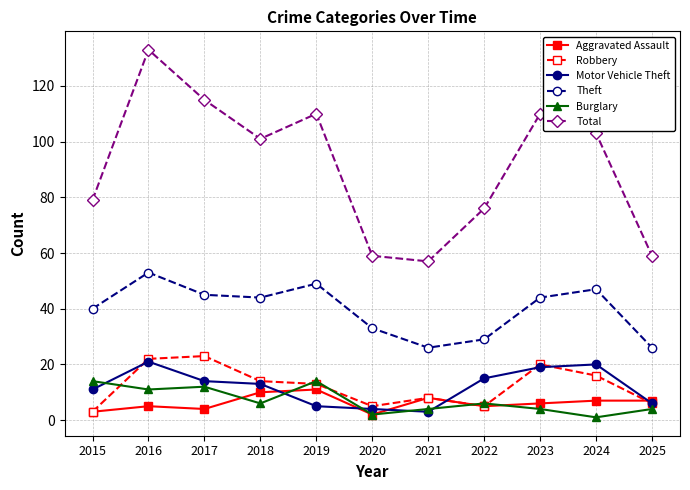

The Theft series shows 26 at 2025. True or false?

True